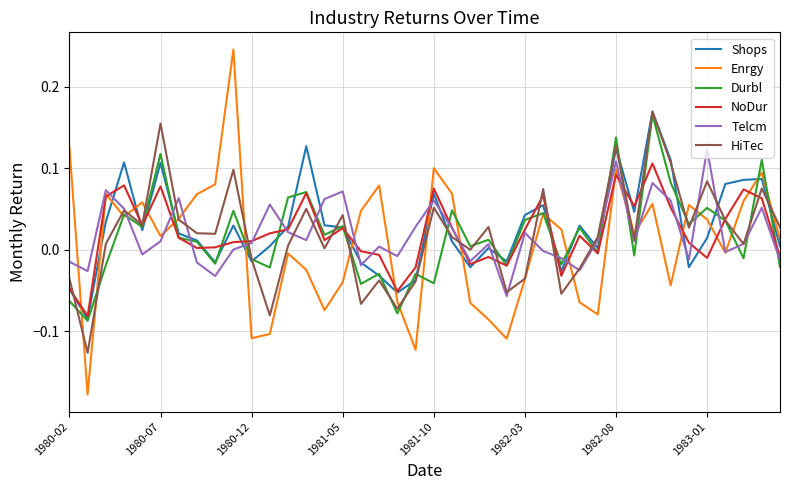

Which series has the largest range (max minus min)?

Enrgy